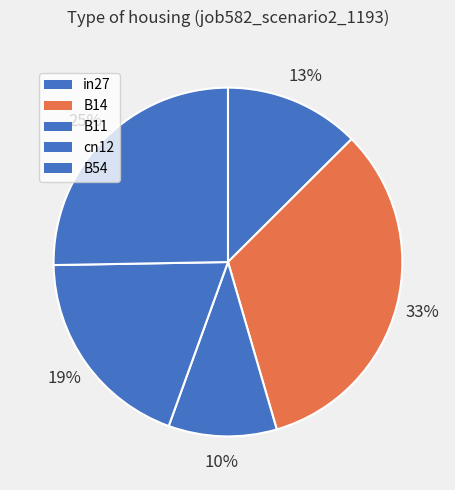

Which category has the smallest portion of the pie?

B11